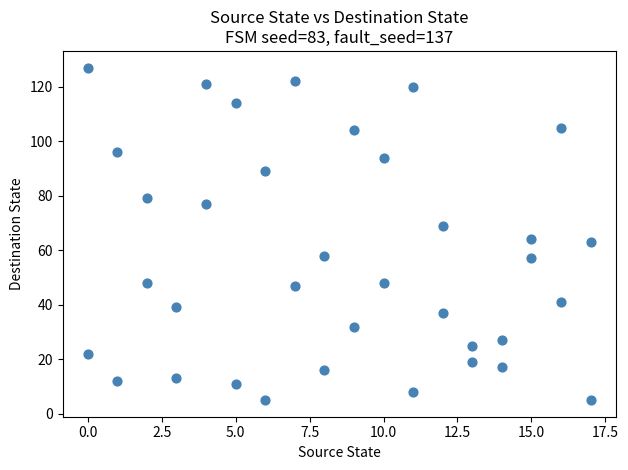

What is the range of Y values (max minus min)?

122